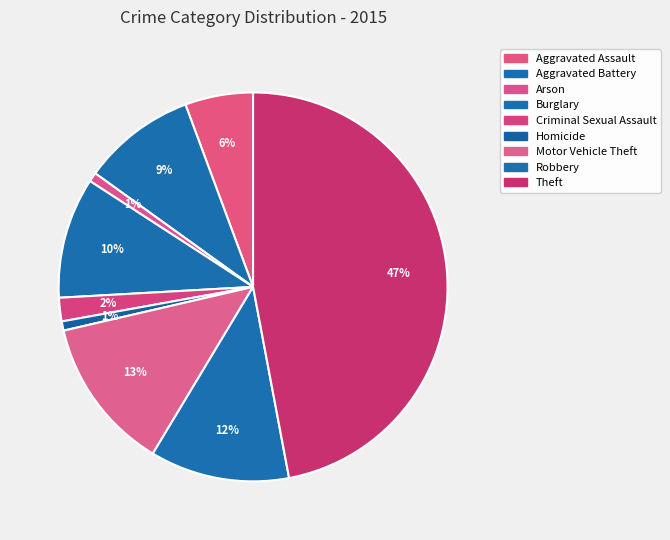

Is there any slice that represents more than half of the pie?

No